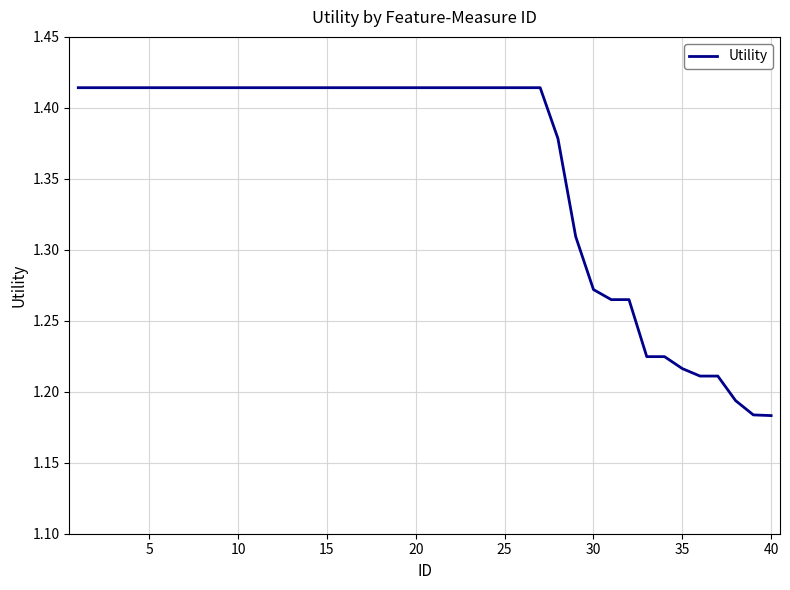

How many lines are shown in the chart?

1